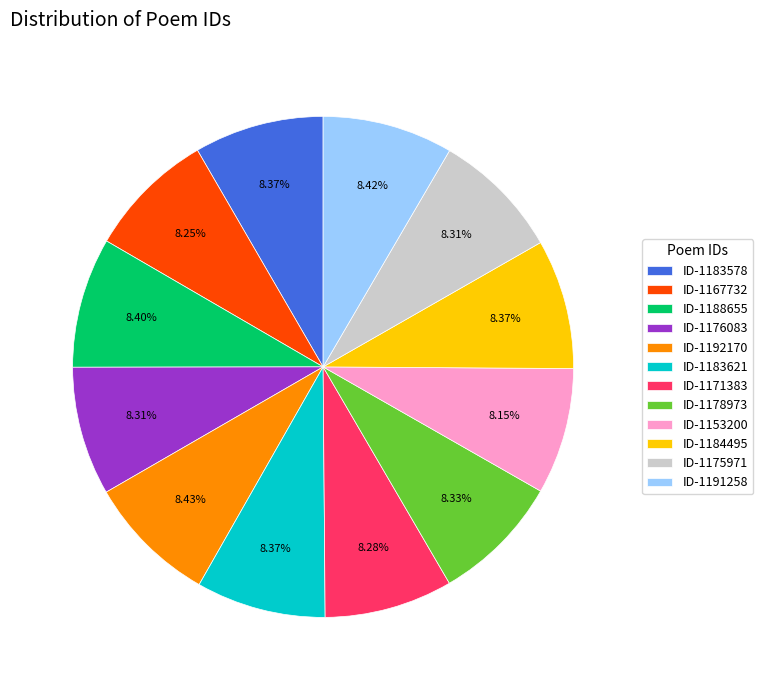

How many slices are in this pie chart?

12